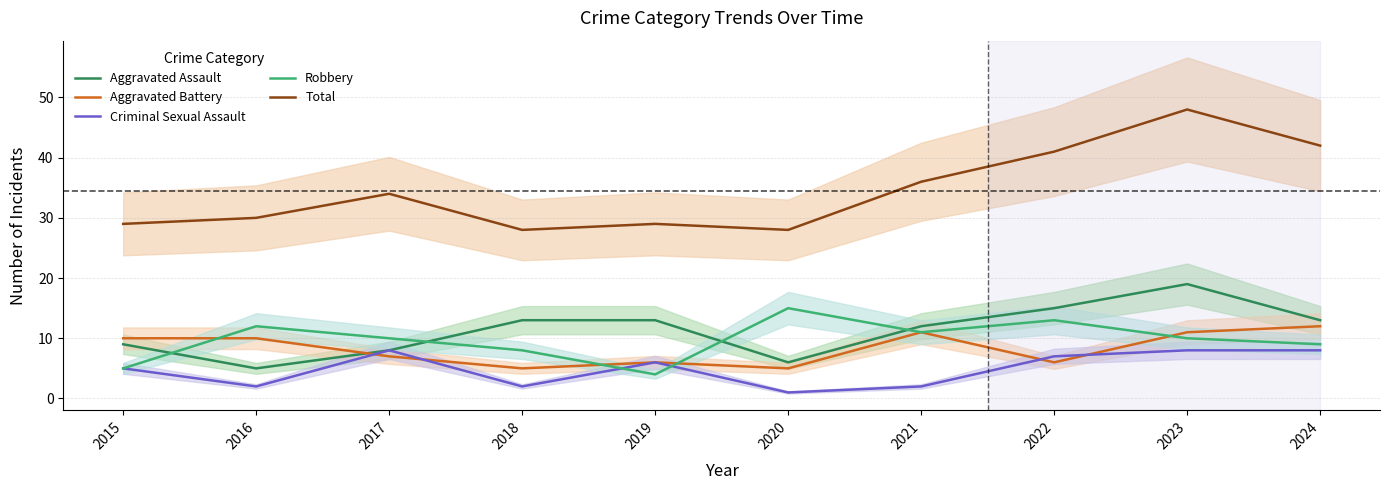

Which series has the widest spread of values?

Total